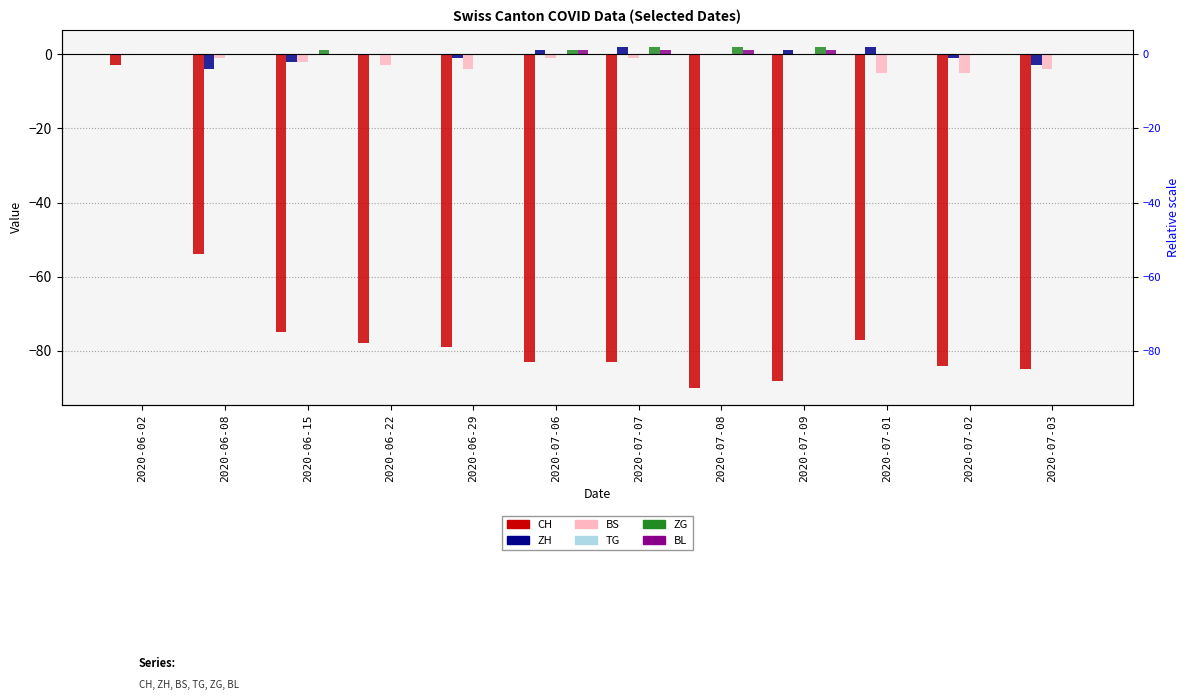

How many BS values are between -4 and 0?

10